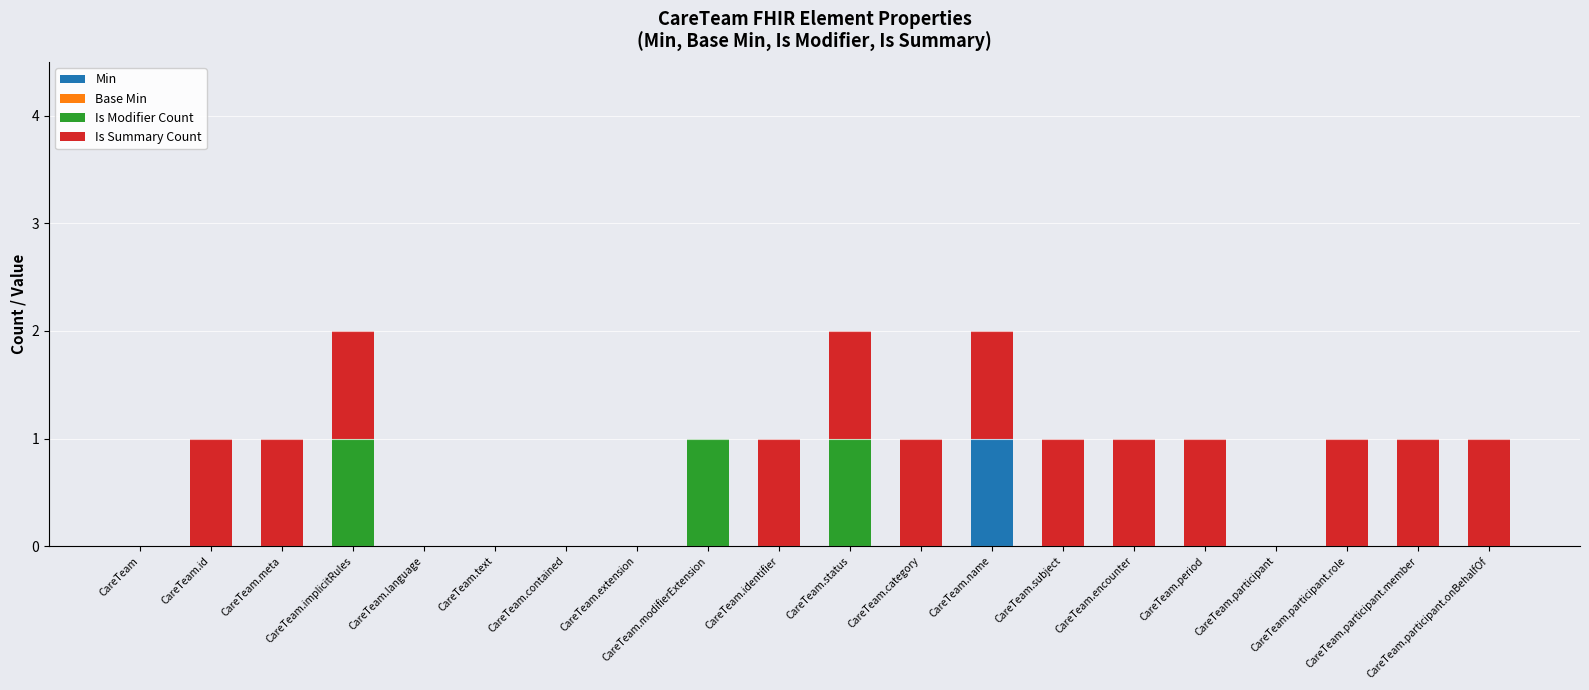

Count the number of data series in this chart.

3